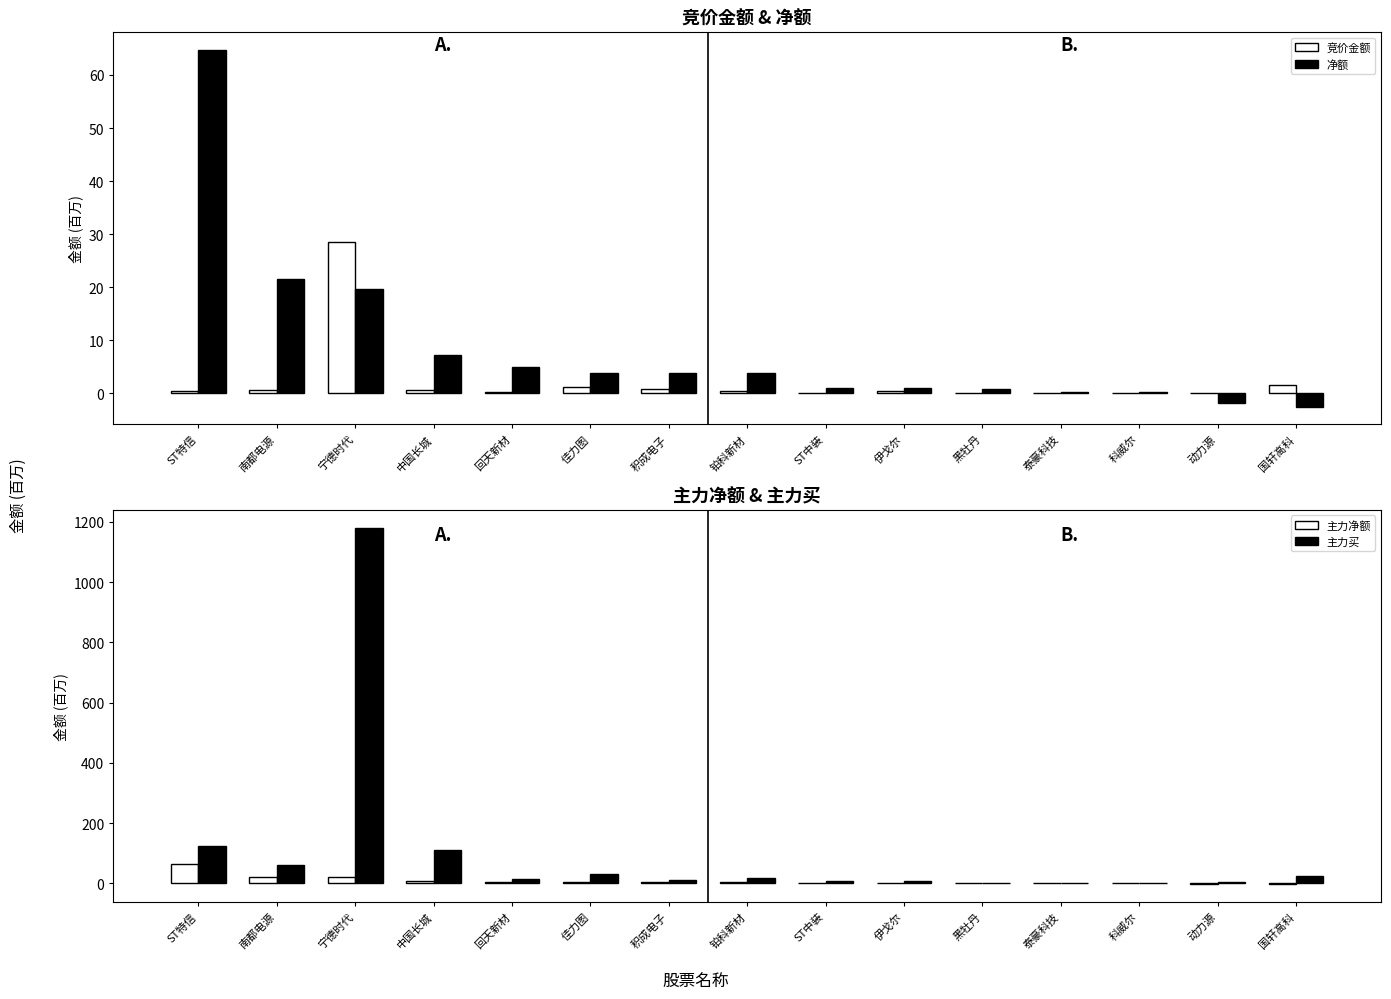

What is the difference between the 主力净额 values at ST特信 and 中国长城?

57.4